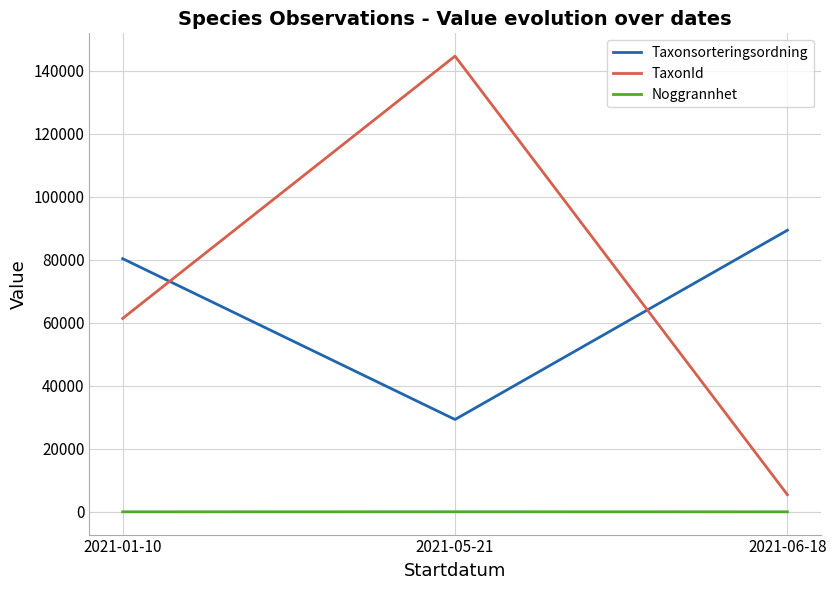

Where is TaxonId nearest to the value 75072?

2021-01-10